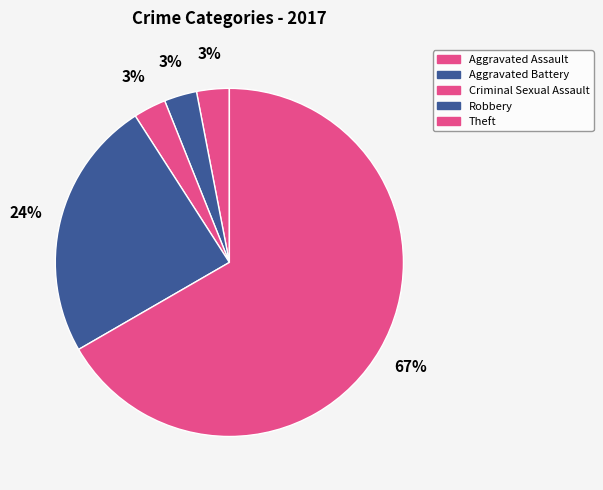

True or false: Criminal Sexual Assault accounts for 15% of the total.

False